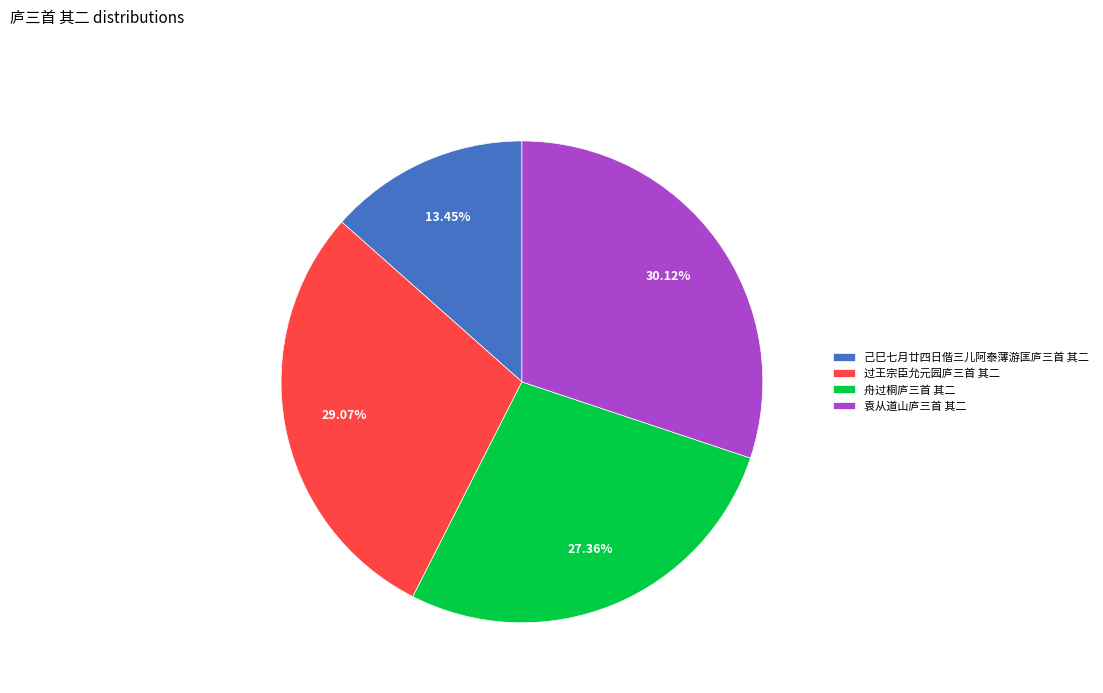

What is the total percentage of 舟过桐庐三首 其二 and 己巳七月廿四日偕三儿阿泰薄游匡庐三首 其二?

40.8%